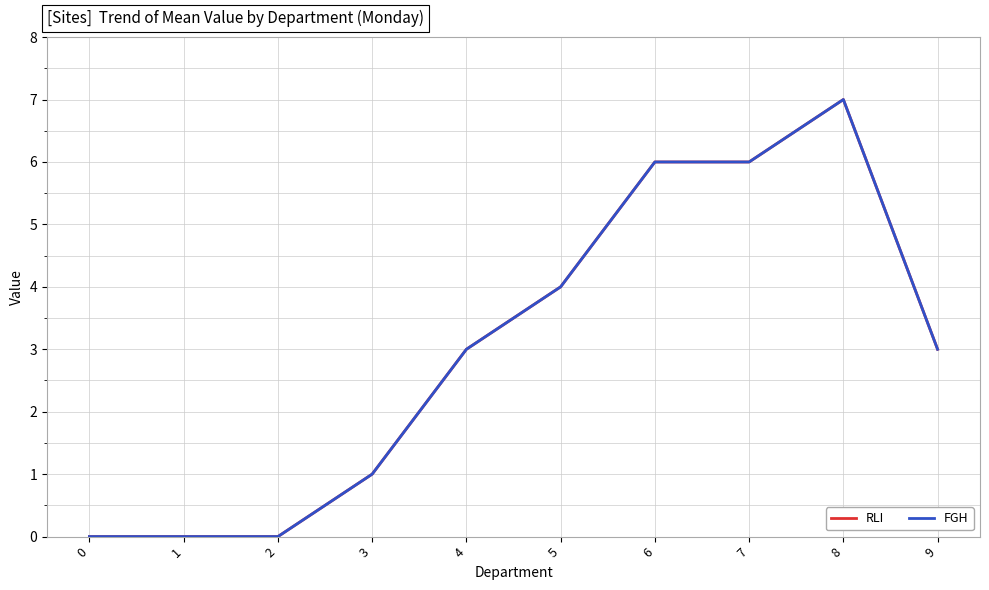

Is this an area chart (filled region under the line)?

No